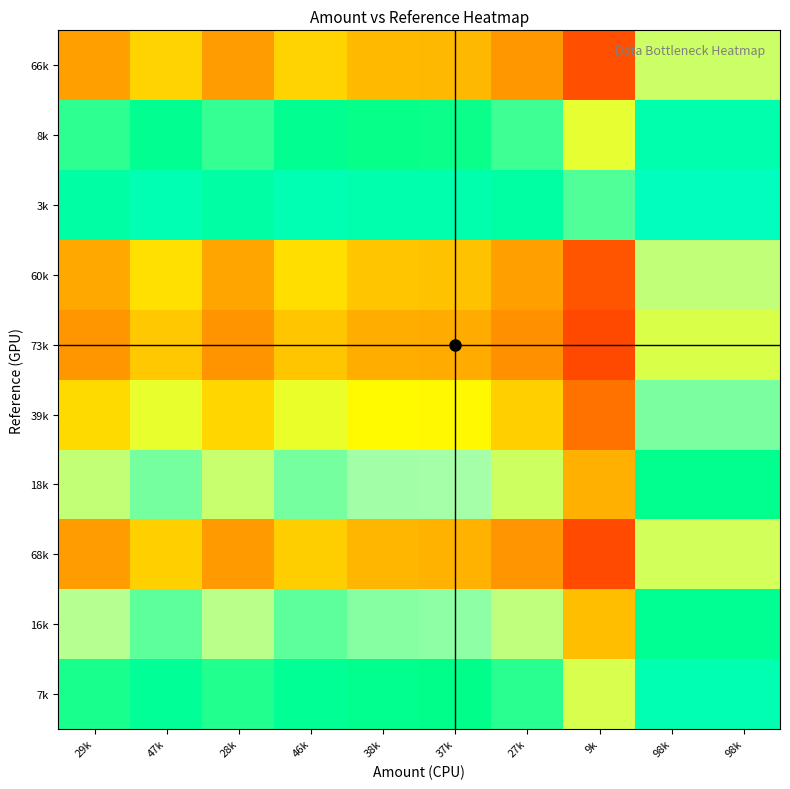

Reading left to right, extract all data points from this chart.

7k: 29k=0.8	47k=0.9	28k=0.8	46k=0.9	38k=0.8	37k=0.8	27k=0.8	9k=0.6	98k=0.9	98k=0.9
16k: 29k=0.6	47k=0.7	28k=0.6	46k=0.7	38k=0.7	37k=0.7	27k=0.6	9k=0.4	98k=0.9	98k=0.9
68k: 29k=0.3	47k=0.4	28k=0.3	46k=0.4	38k=0.4	37k=0.4	27k=0.3	9k=0.1	98k=0.6	98k=0.6
18k: 29k=0.6	47k=0.7	28k=0.6	46k=0.7	38k=0.7	37k=0.7	27k=0.6	9k=0.3	98k=0.8	98k=0.8
39k: 29k=0.4	47k=0.5	28k=0.4	46k=0.5	38k=0.5	37k=0.5	27k=0.4	9k=0.2	98k=0.7	98k=0.7
73k: 29k=0.3	47k=0.4	28k=0.3	46k=0.4	38k=0.3	37k=0.3	27k=0.3	9k=0.1	98k=0.6	98k=0.6
60k: 29k=0.3	47k=0.4	28k=0.3	46k=0.4	38k=0.4	37k=0.4	27k=0.3	9k=0.1	98k=0.6	98k=0.6
3k: 29k=0.9	47k=0.9	28k=0.9	46k=0.9	38k=0.9	37k=0.9	27k=0.9	9k=0.8	98k=1.0	98k=1.0
8k: 29k=0.8	47k=0.9	28k=0.8	46k=0.9	38k=0.8	37k=0.8	27k=0.8	9k=0.6	98k=0.9	98k=0.9
66k: 29k=0.3	47k=0.4	28k=0.3	46k=0.4	38k=0.4	37k=0.4	27k=0.3	9k=0.1	98k=0.6	98k=0.6